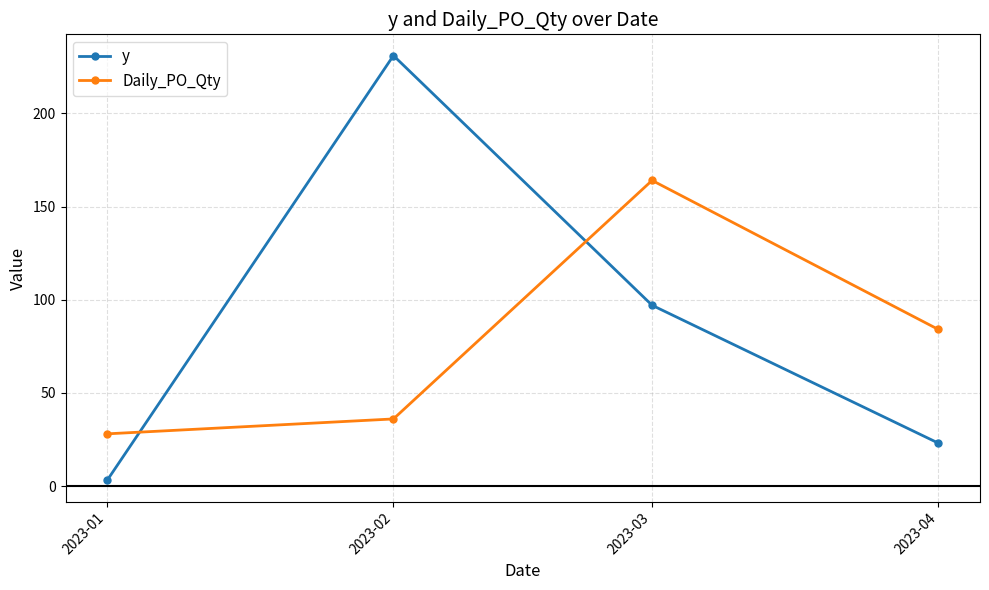

Which series changed the most between 2023-02 and 2023-04?

y